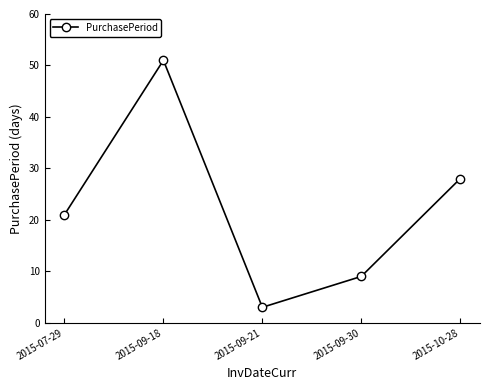

What is the greatest value displayed?

51